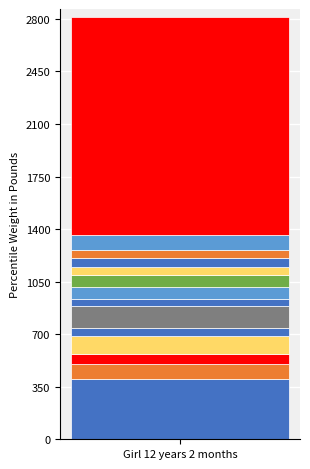

Does the chart contain stacked bars?

Yes